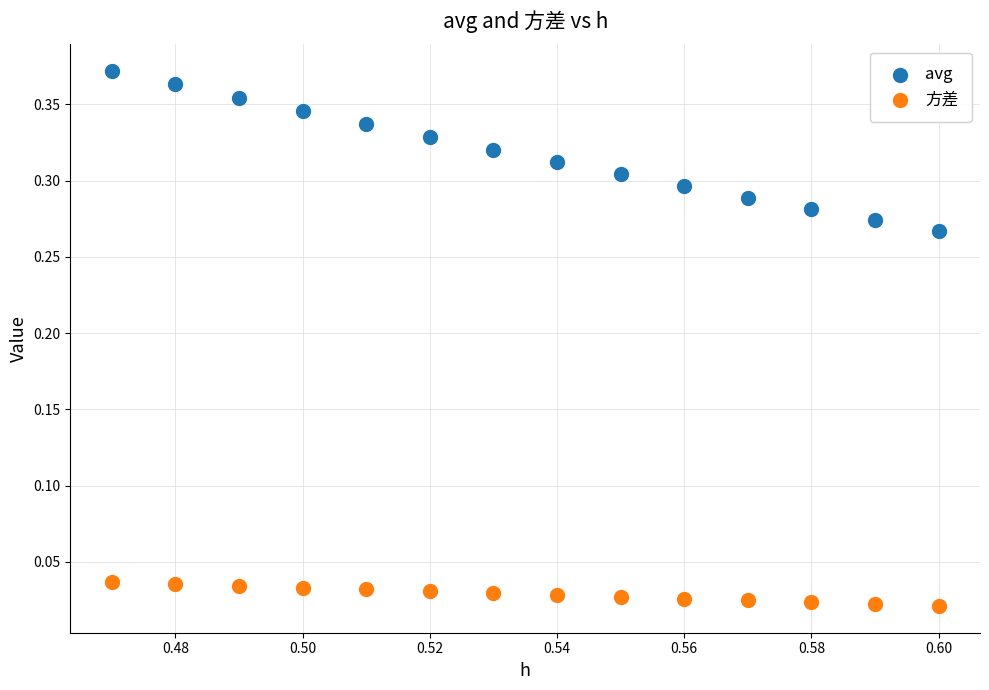

Which series reaches the maximum Y coordinate?

avg